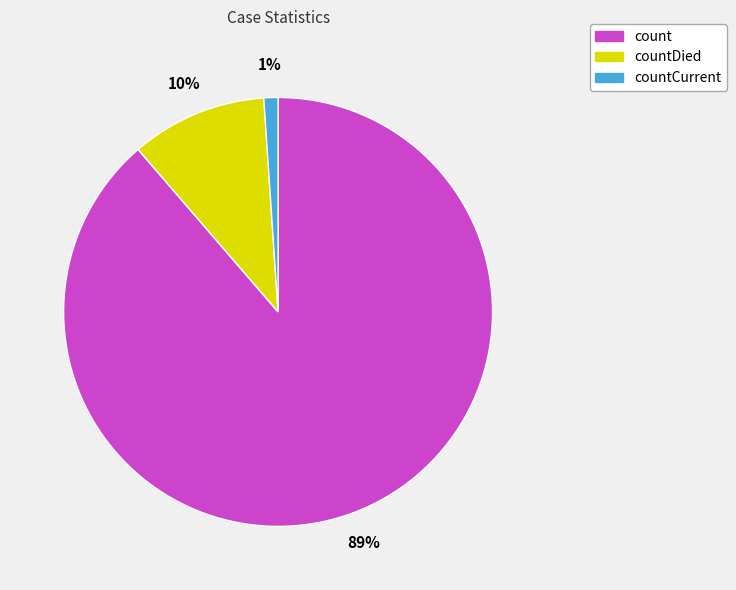

Does any single category account for the majority?

Yes